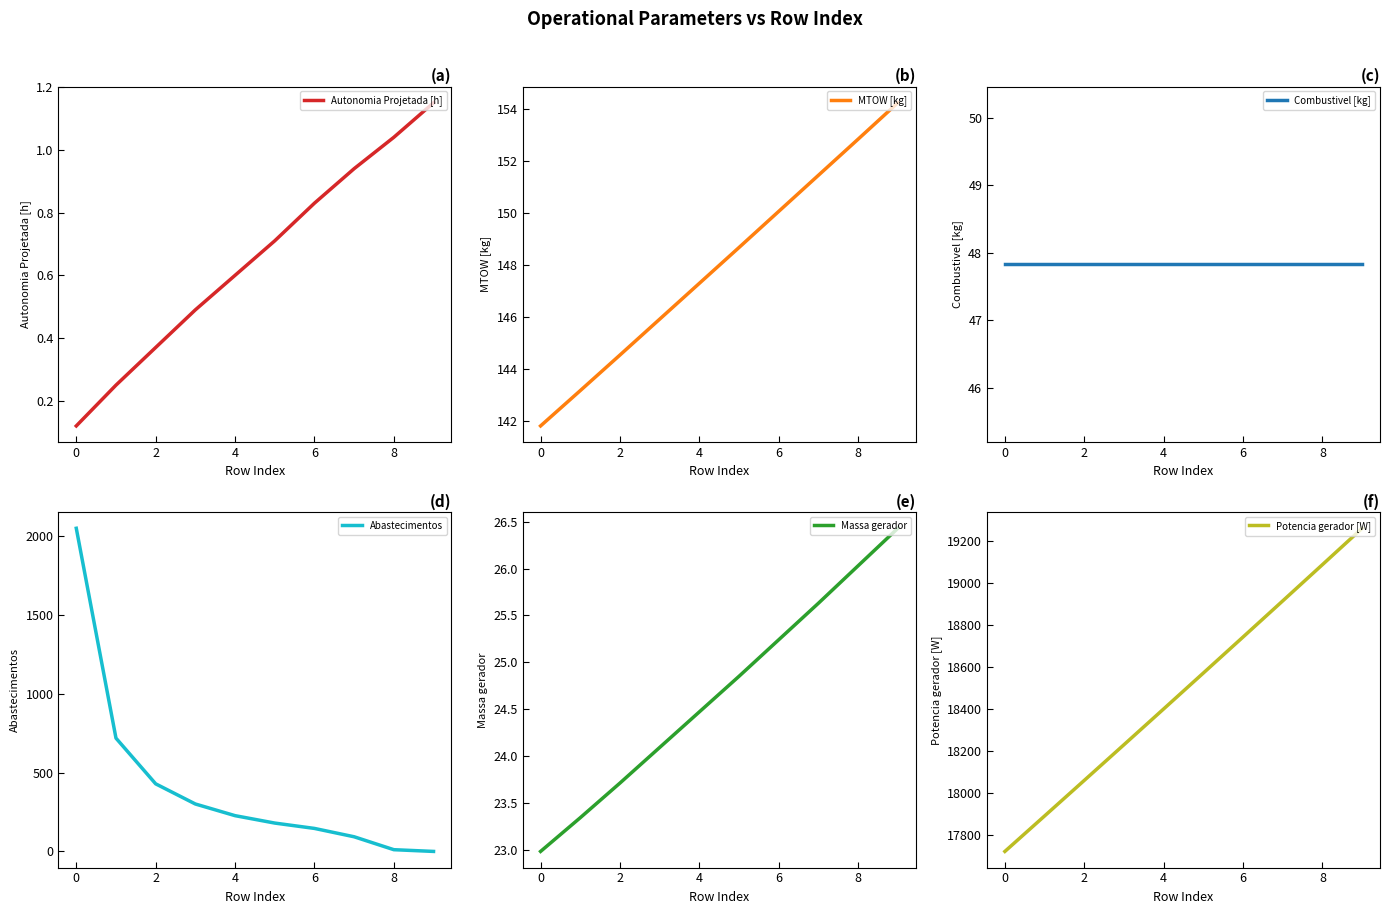

What is the difference between the second highest and second lowest values in the MTOW [kg] series?

9.7